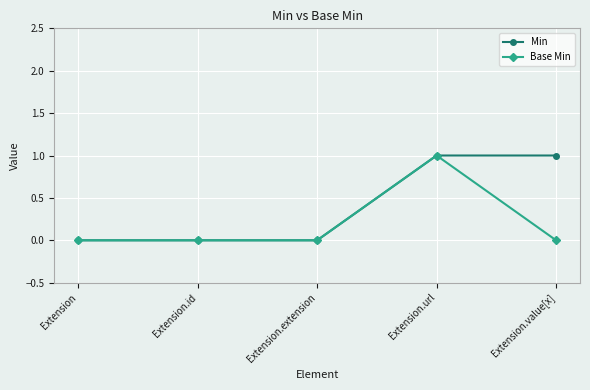

Between Extension.url and Extension.value[x], which series saw the biggest shift?

Base Min